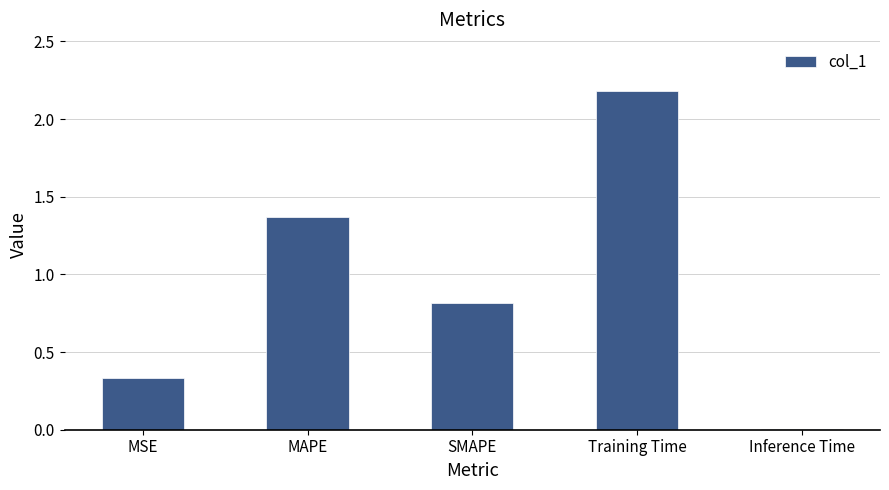

What position from the left is SMAPE?

3